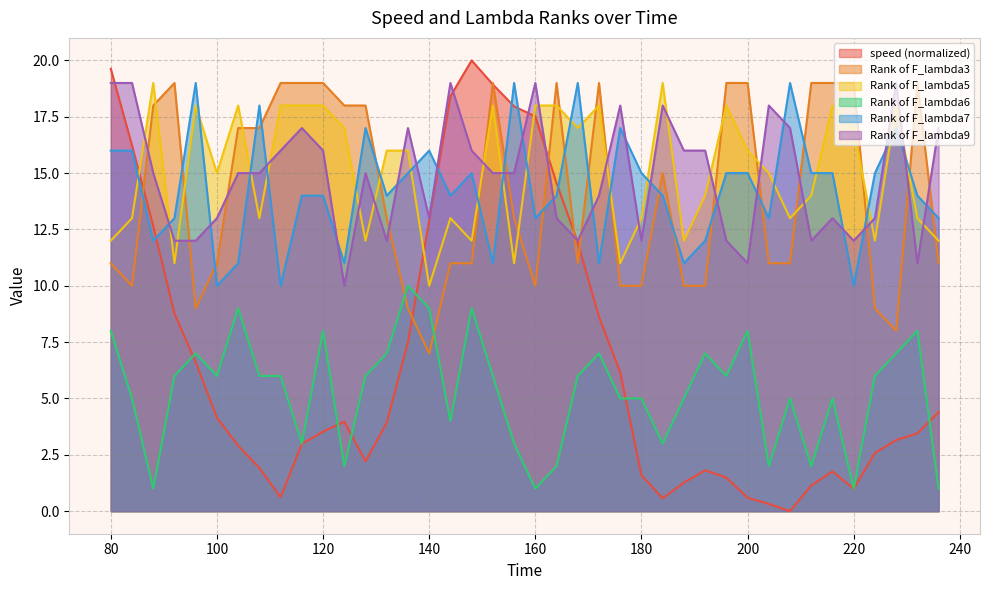

List the series in order of their peak value, lowest first.

Rank of F_lambda6, Rank of F_lambda3, Rank of F_lambda5, Rank of F_lambda7, Rank of F_lambda9, speed